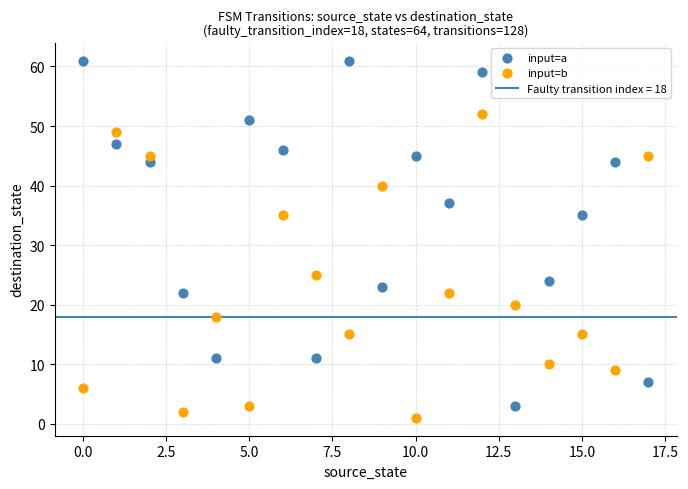

Which series has the widest spread of Y values?

input=a